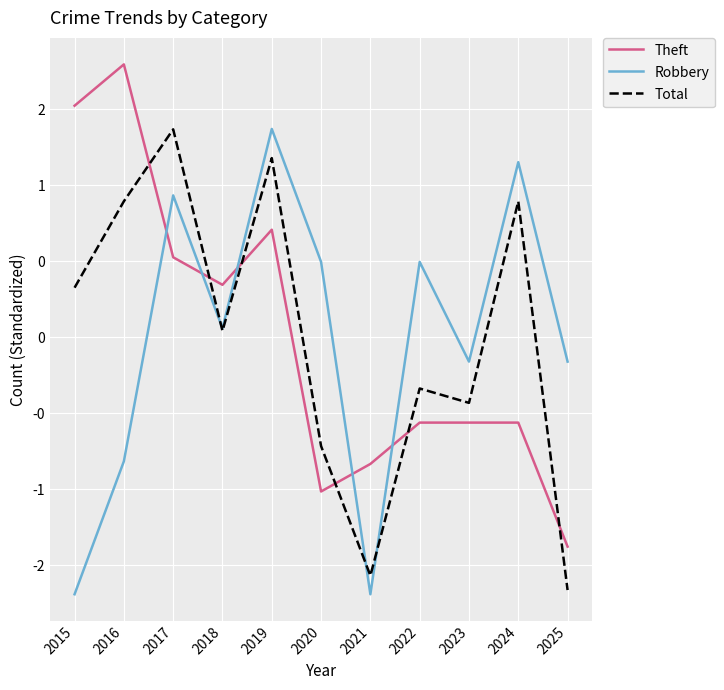

What is the value of the Robbery point at the 6th from the left?

0.5